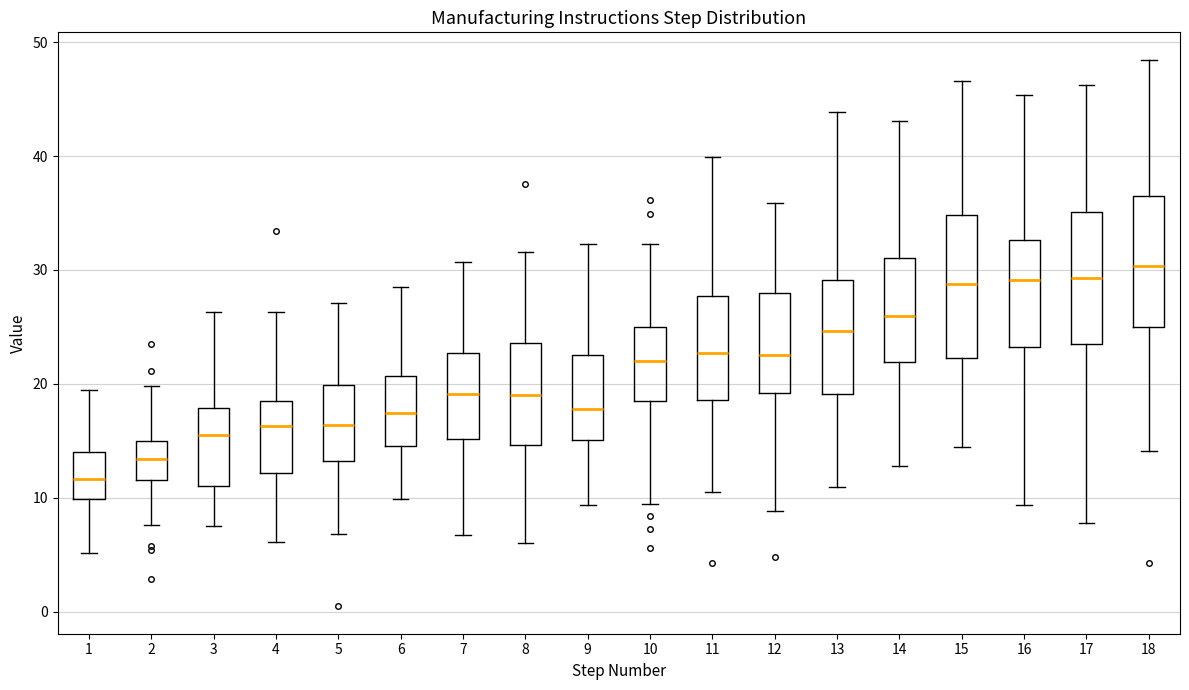

Reading left to right, transcribe this box plot: for each box, give where its median line is, the range the box spans, and where its two whiskers end, as read against the y-axis. The values are not printed on the chart, so give them approximately, as read against the axis.

1: median 12, box 10 to 14, whiskers 5 to 19
2: median 13, box 12 to 15, whiskers 8 to 20
3: median 15, box 11 to 18, whiskers 8 to 26
4: median 16, box 12 to 18, whiskers 6 to 26
5: median 16, box 13 to 20, whiskers 7 to 27
6: median 17, box 15 to 21, whiskers 10 to 28
7: median 19, box 15 to 23, whiskers 7 to 31
8: median 19, box 15 to 24, whiskers 6 to 32
9: median 18, box 15 to 23, whiskers 9 to 32
10: median 22, box 19 to 25, whiskers 9 to 32
11: median 23, box 19 to 28, whiskers 10 to 40
12: median 23, box 19 to 28, whiskers 9 to 36
13: median 25, box 19 to 29, whiskers 11 to 44
14: median 26, box 22 to 31, whiskers 13 to 43
15: median 29, box 22 to 35, whiskers 14 to 47
16: median 29, box 23 to 33, whiskers 9 to 45
17: median 29, box 23 to 35, whiskers 8 to 46
18: median 30, box 25 to 37, whiskers 14 to 48